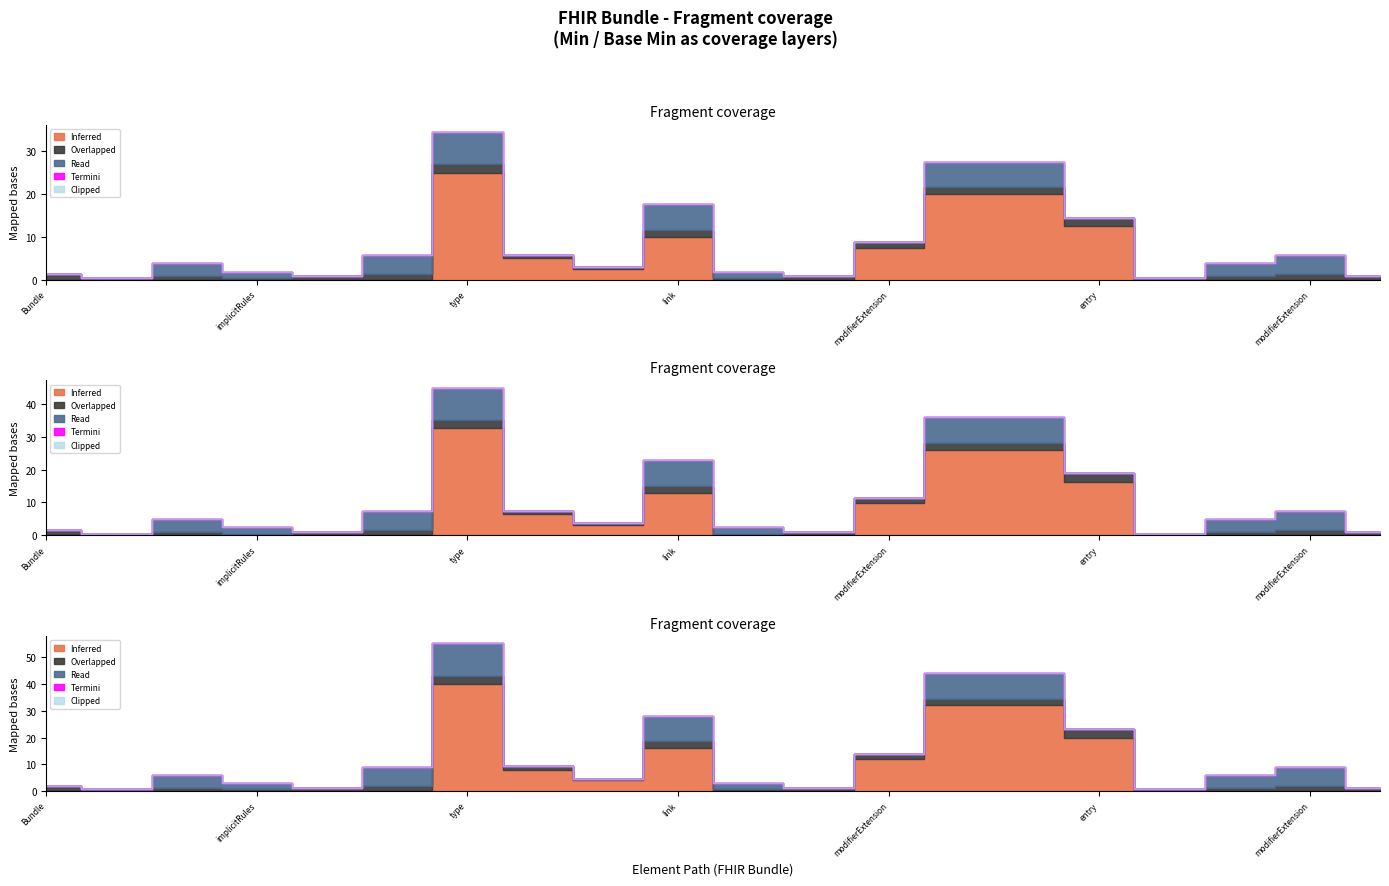

List the series in order of their peak value, highest first.

Inferred, Read, Overlapped, Termini, Clipped